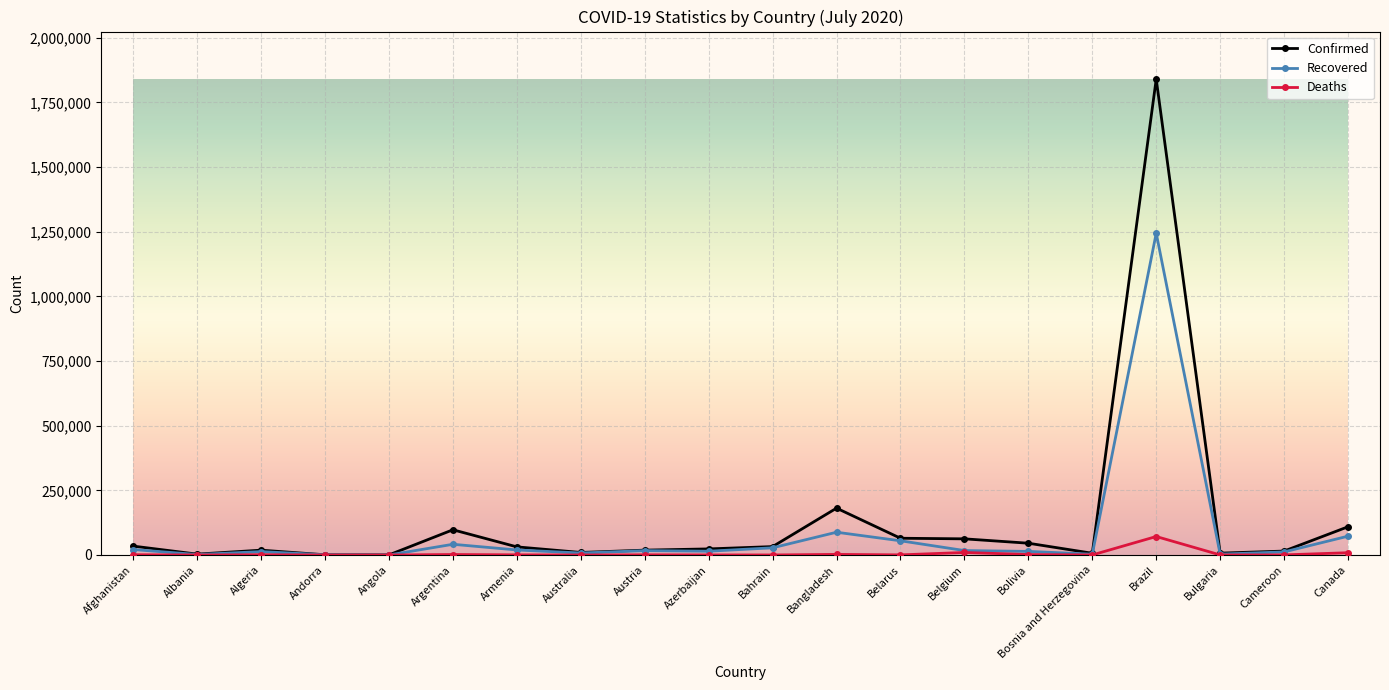

At which label does Recovered first exceed 16864?

Afghanistan